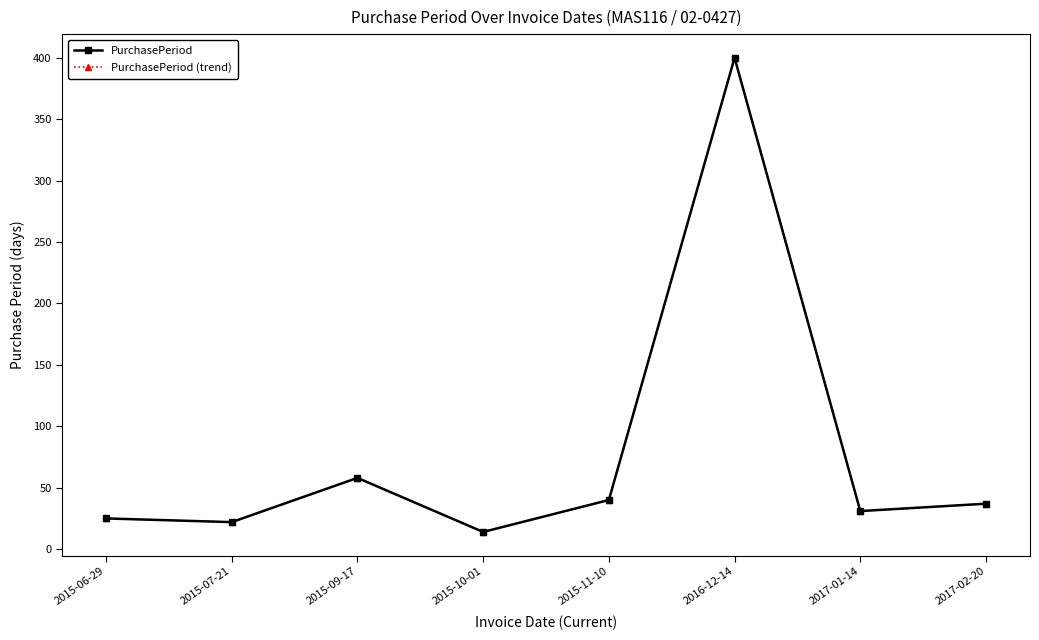

At which category does PurchasePeriod reach its first local valley?

2015-07-21